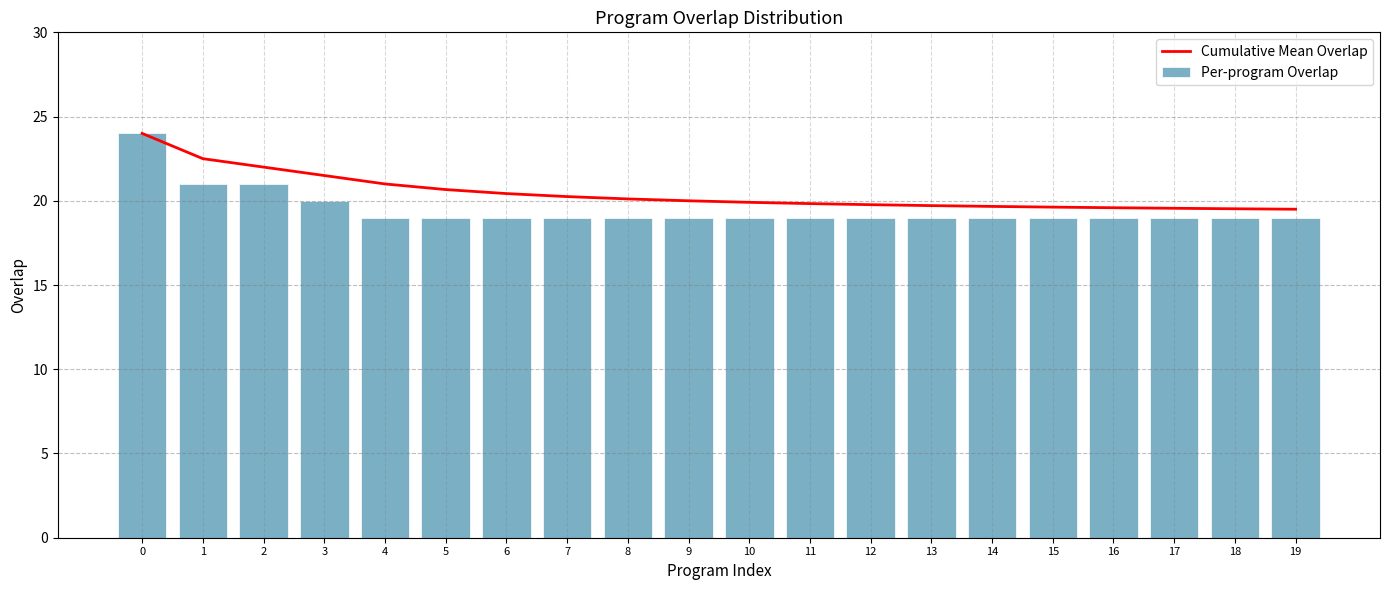

What is the highest value of the Per-program Overlap series?

24